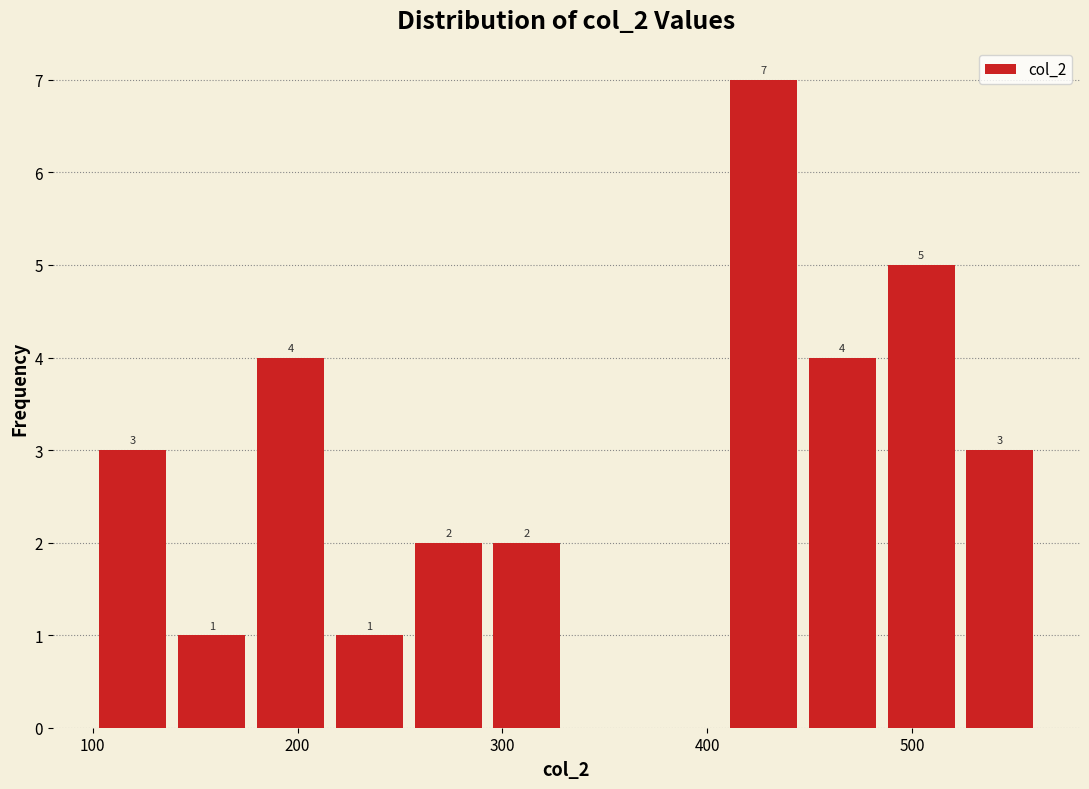

Around what value on the x-axis is the tallest bar? Give the approximate position of its centre, as read against the axis.

430